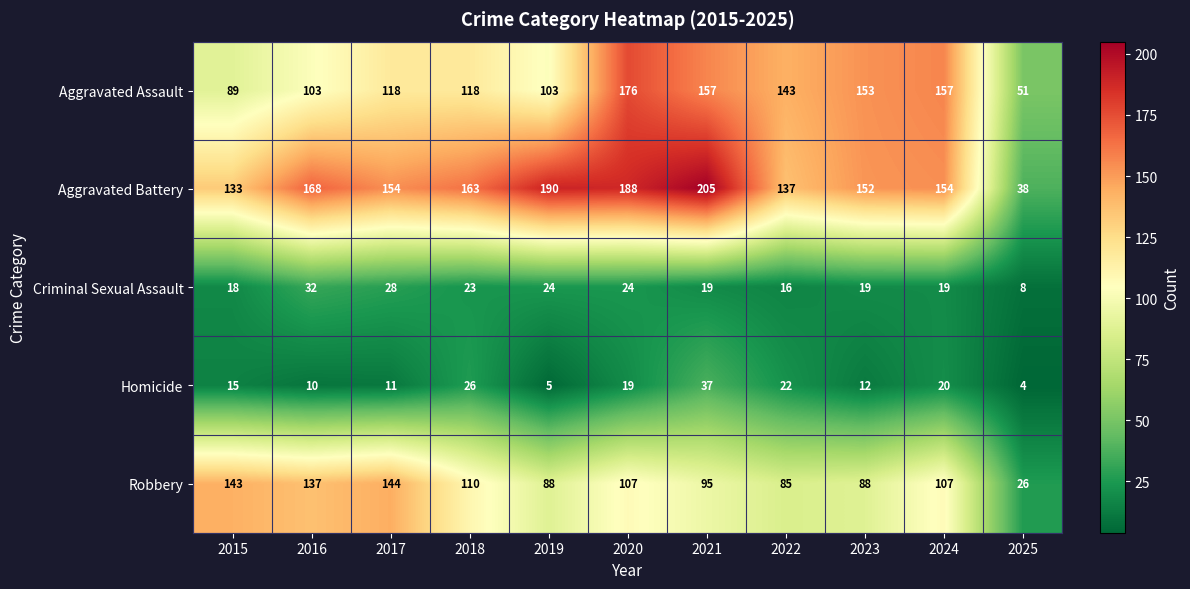

List the series in order of their peak value, lowest first.

Criminal Sexual Assault, Homicide, Robbery, Aggravated Assault, Aggravated Battery